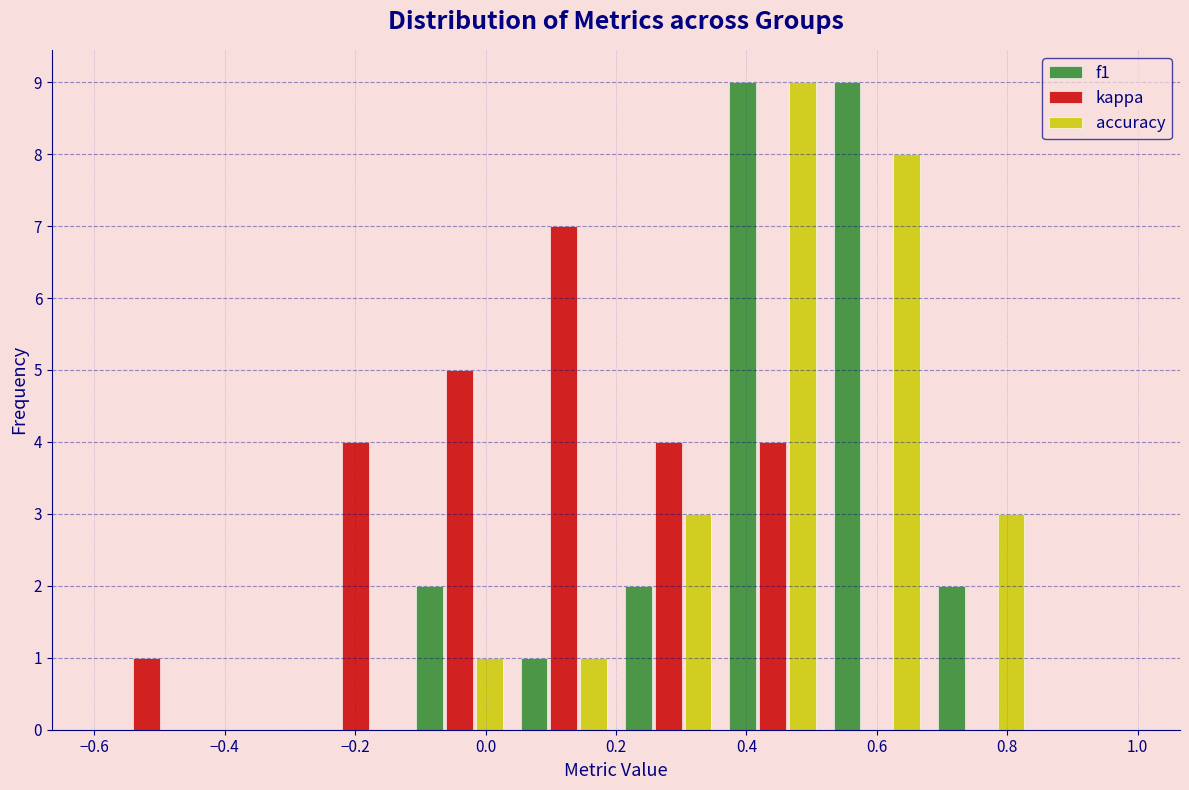

Reading left to right, transcribe this chart: for each range on the x-axis, give the height of each series' bar. The values are not printed on the chart, so give them approximately, as read against the axis.

-0.60 to -0.44: f1=0	kappa=1	accuracy=0
-0.44 to -0.28: f1=0	kappa=0	accuracy=0
-0.28 to -0.12: f1=0	kappa=4	accuracy=0
-0.12 to 0.04: f1=2	kappa=5	accuracy=1
0.04 to 0.20: f1=1	kappa=7	accuracy=1
0.20 to 0.36: f1=2	kappa=4	accuracy=3
0.36 to 0.52: f1=9	kappa=4	accuracy=9
0.52 to 0.68: f1=9	kappa=0	accuracy=8
0.68 to 0.84: f1=2	kappa=0	accuracy=3
0.84 to 1.00: f1=0	kappa=0	accuracy=0